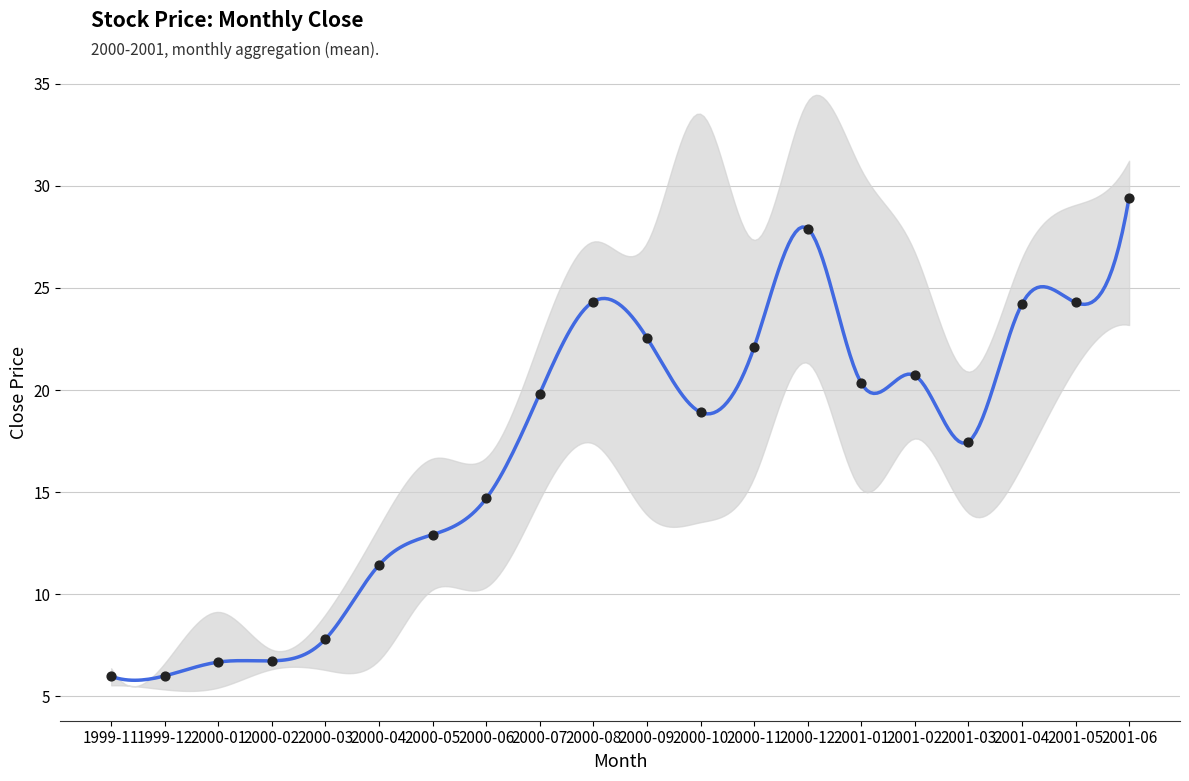

Which has a higher value, 2000-11 or 1999-12?

2000-11